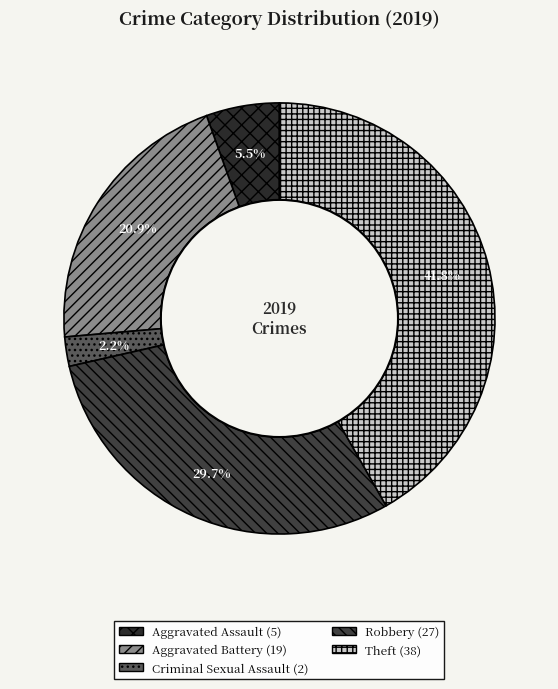

Is there a majority slice in this chart?

No